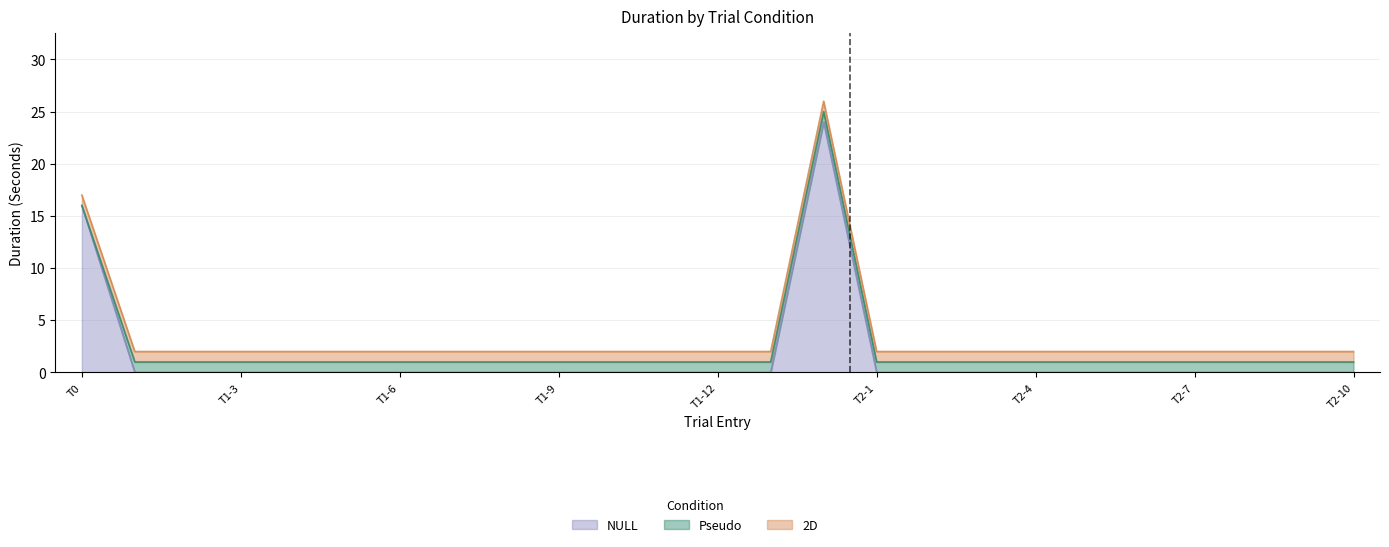

Is the value of 2D at 6 greater than the value of Pseudo at 6?

No